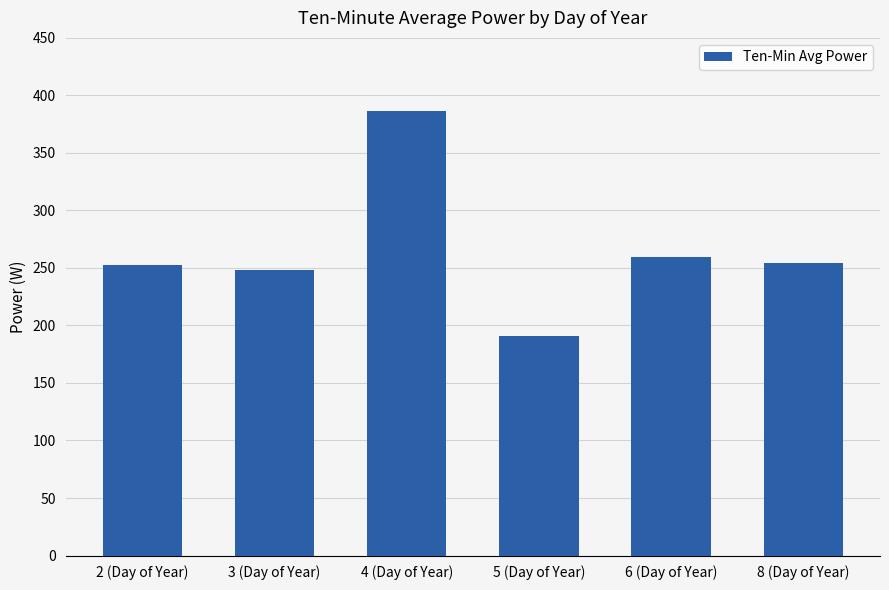

Does the chart contain any negative values?

No